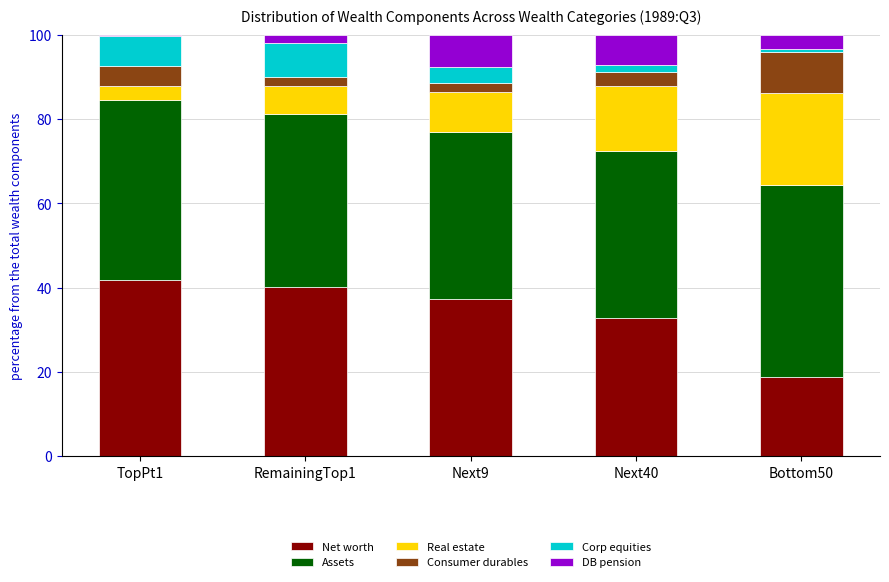

At which label does Net worth reach its minimum?

Bottom50